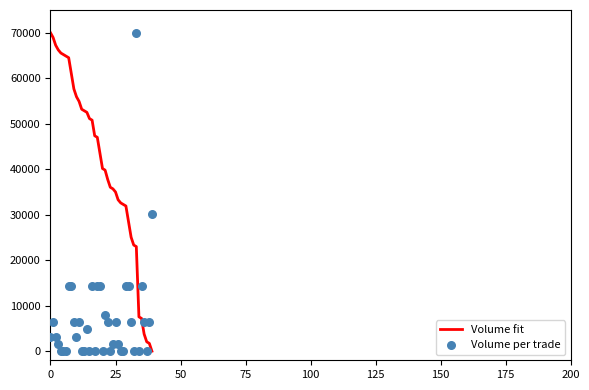

Which series contains the highest Y value?

Volume fit